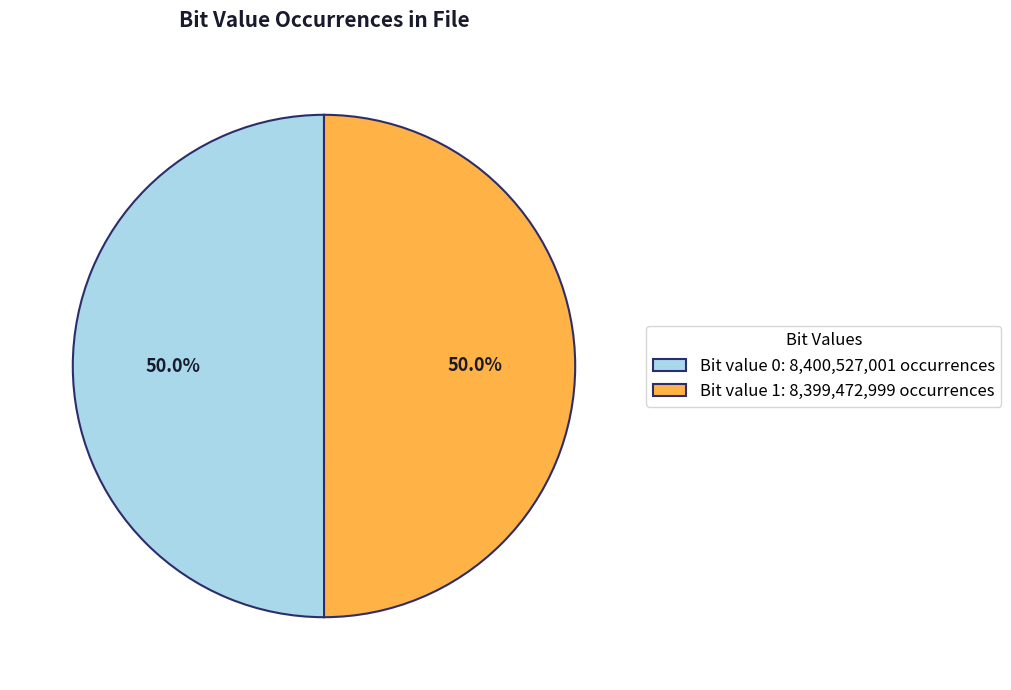

What is the total percentage of Bit value 1: 8,399,472,999 occurrences and Bit value 0: 8,400,527,001 occurrences?

100.0%